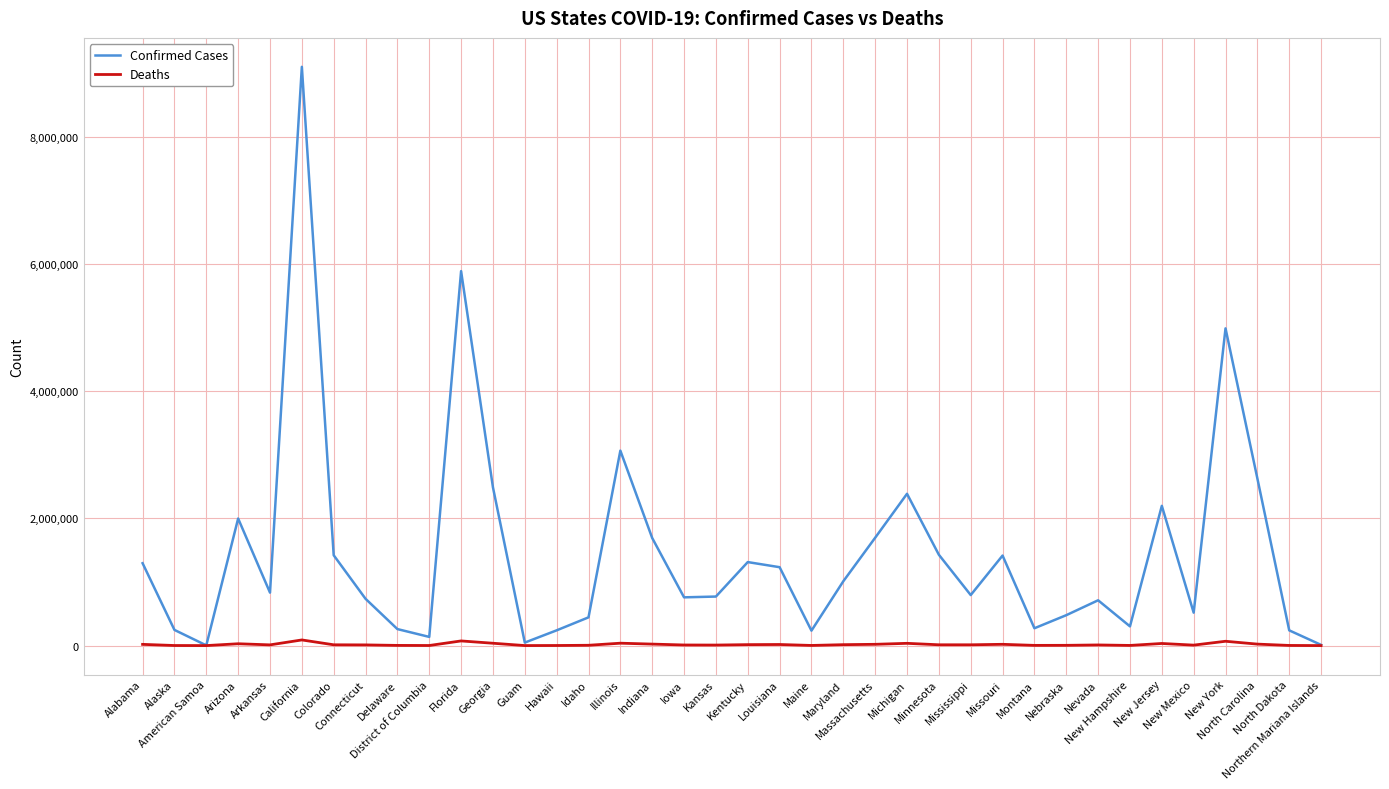

Which series has the largest range (max minus min)?

Confirmed Cases